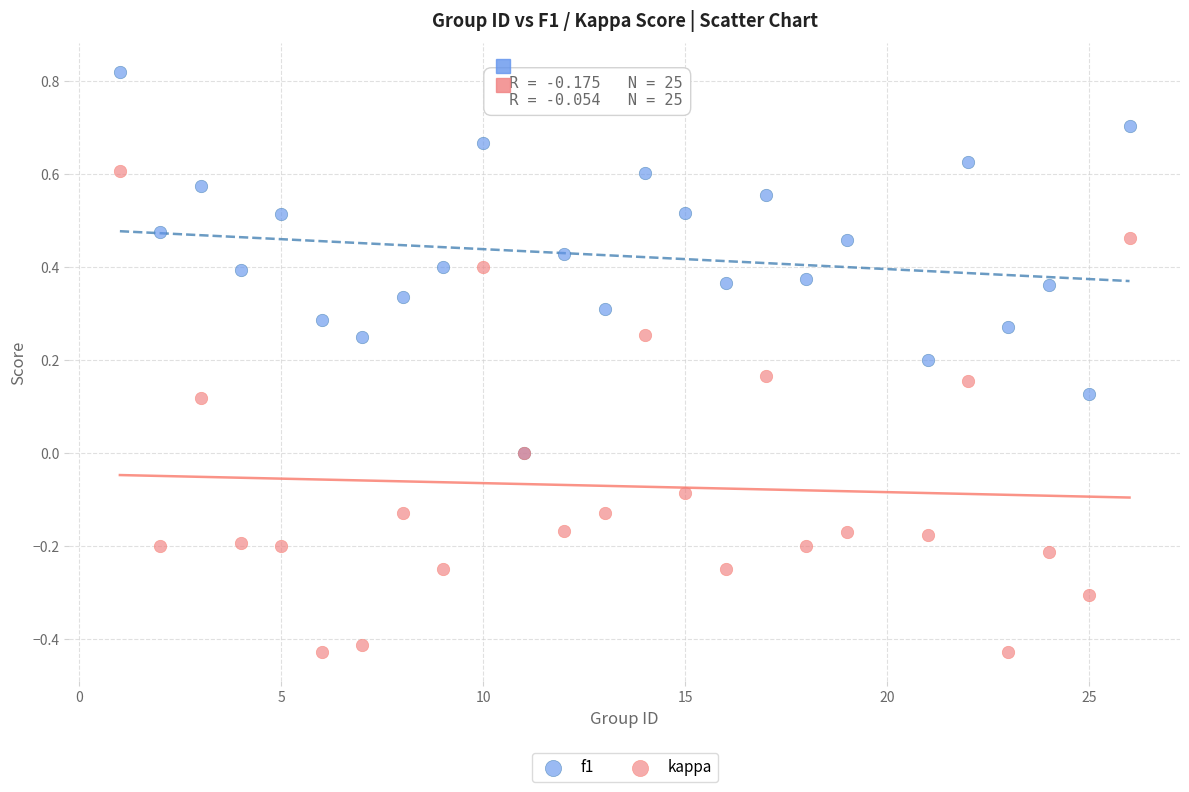

What are all the series names shown in the legend?

f1, kappa